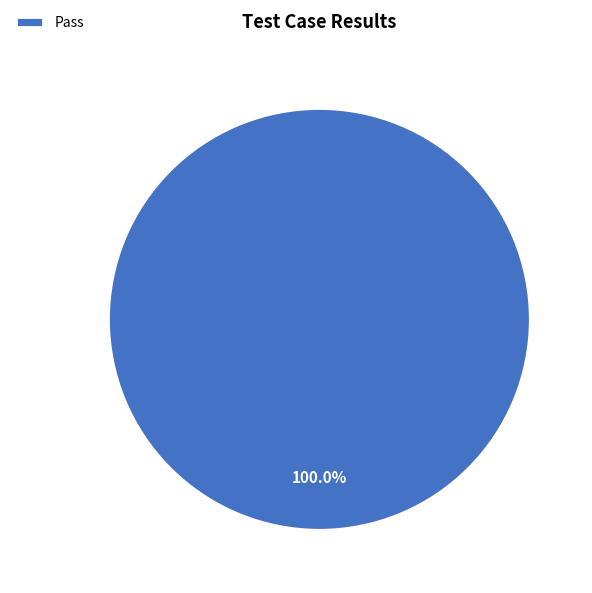

Rank the categories by value from lowest to highest.

Pass